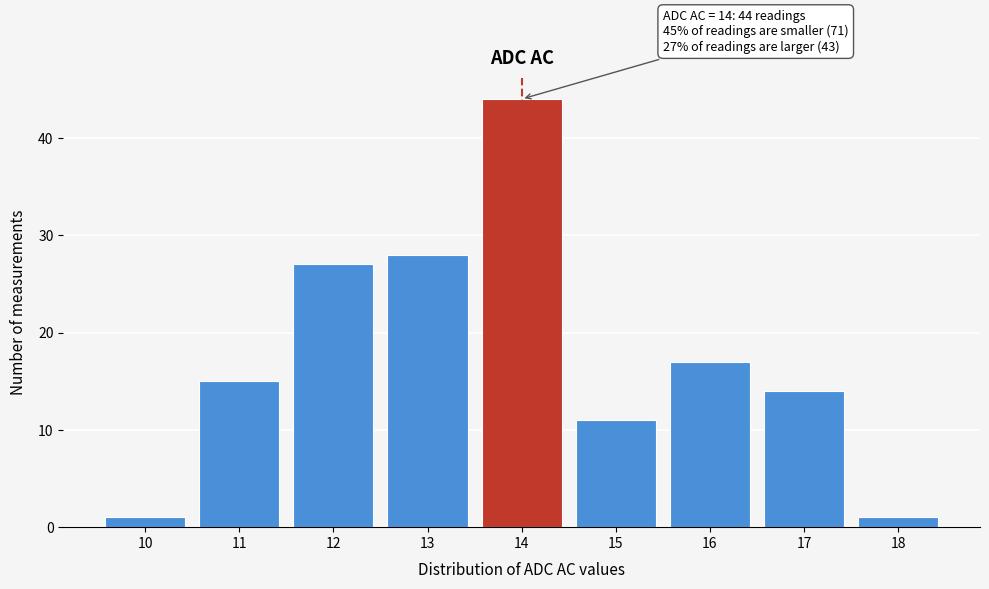

Reading left to right, list all the values displayed in this chart.

1	15	27	28	44	11	17	14	1